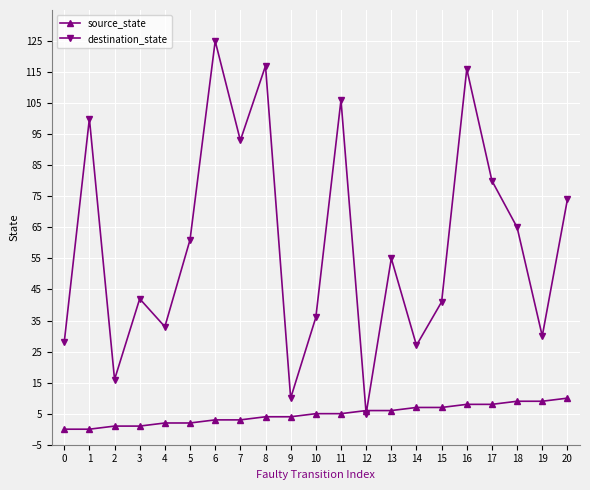

List the series in order of their peak value, highest first.

destination_state, source_state